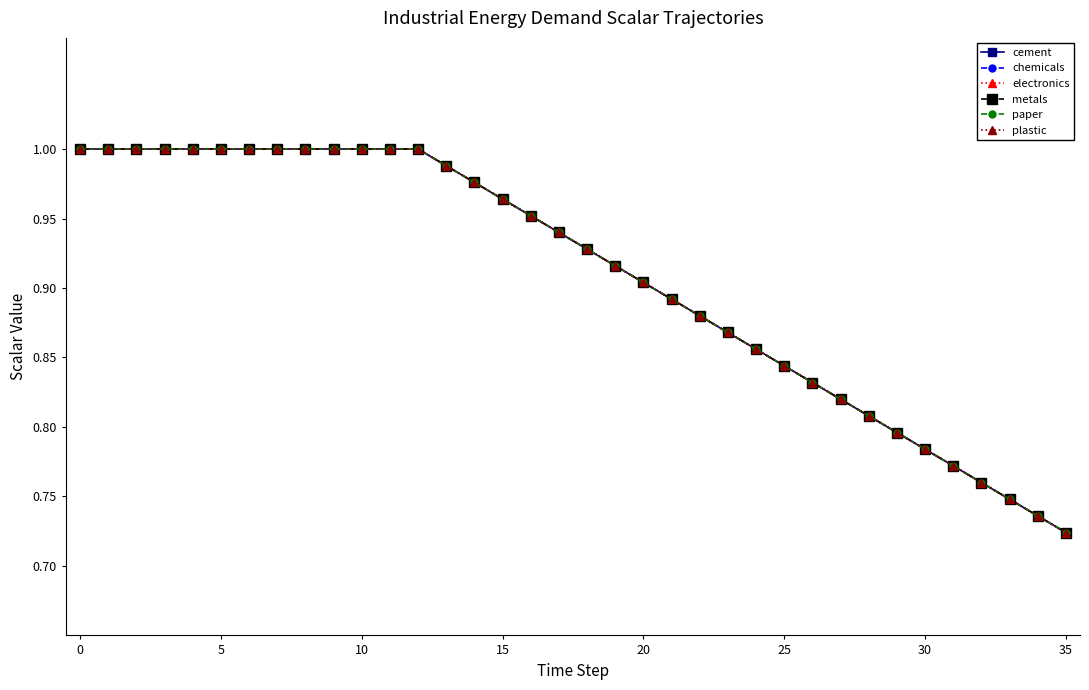

Which series has the largest range (max minus min)?

cement